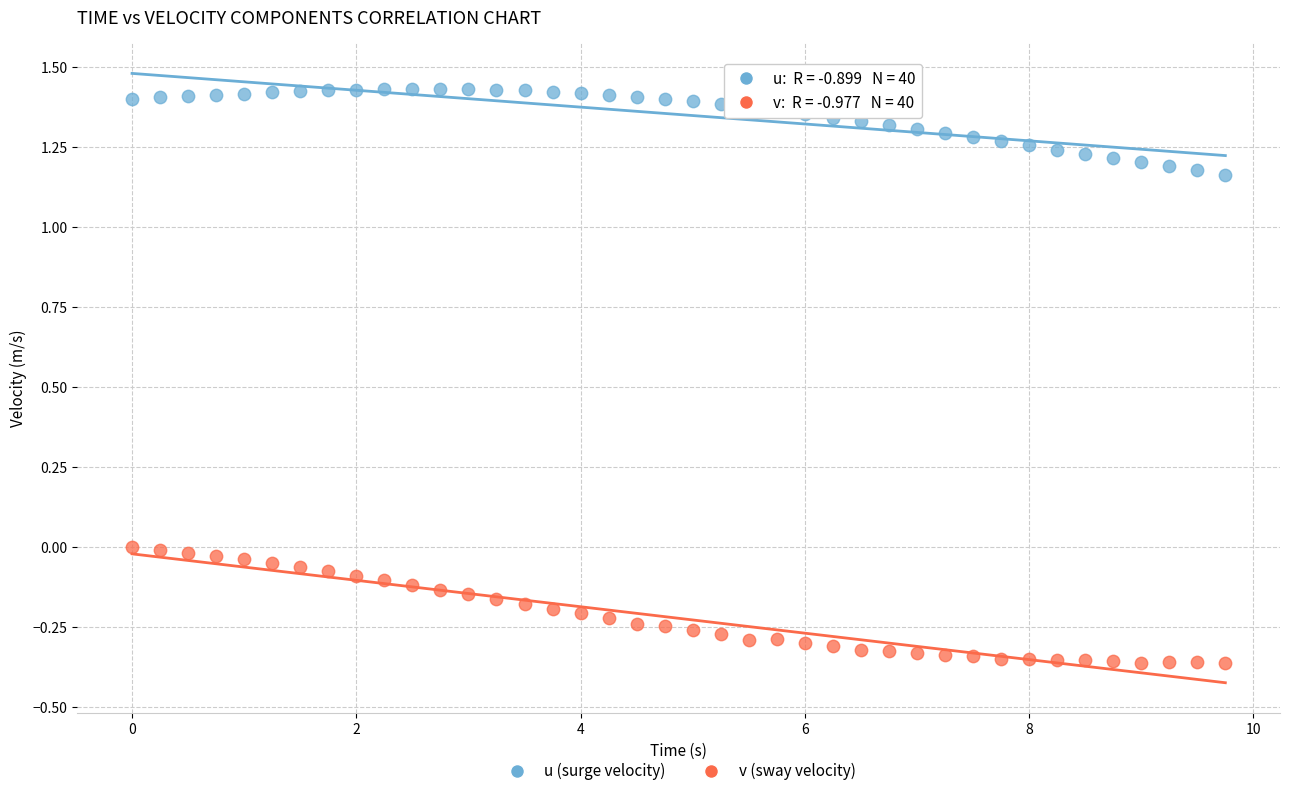

What are all the series names shown in the legend?

u (surge velocity), v (sway velocity)